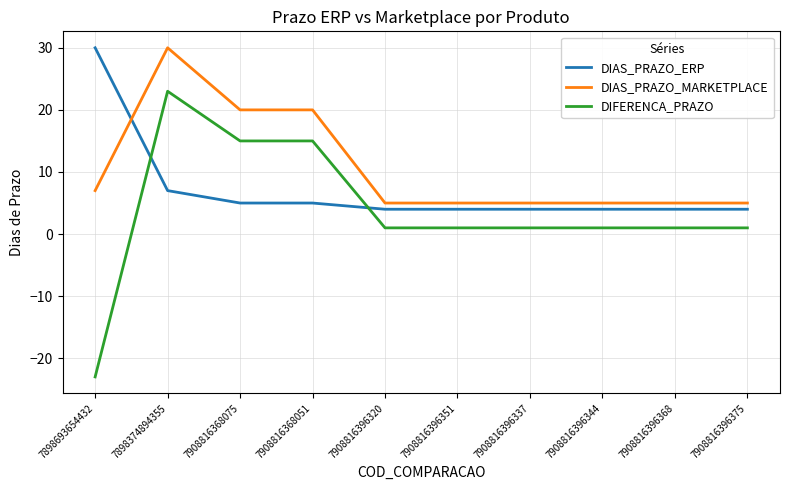

The value of DIAS_PRAZO_ERP at 7908816396375 is 4. True or false?

True